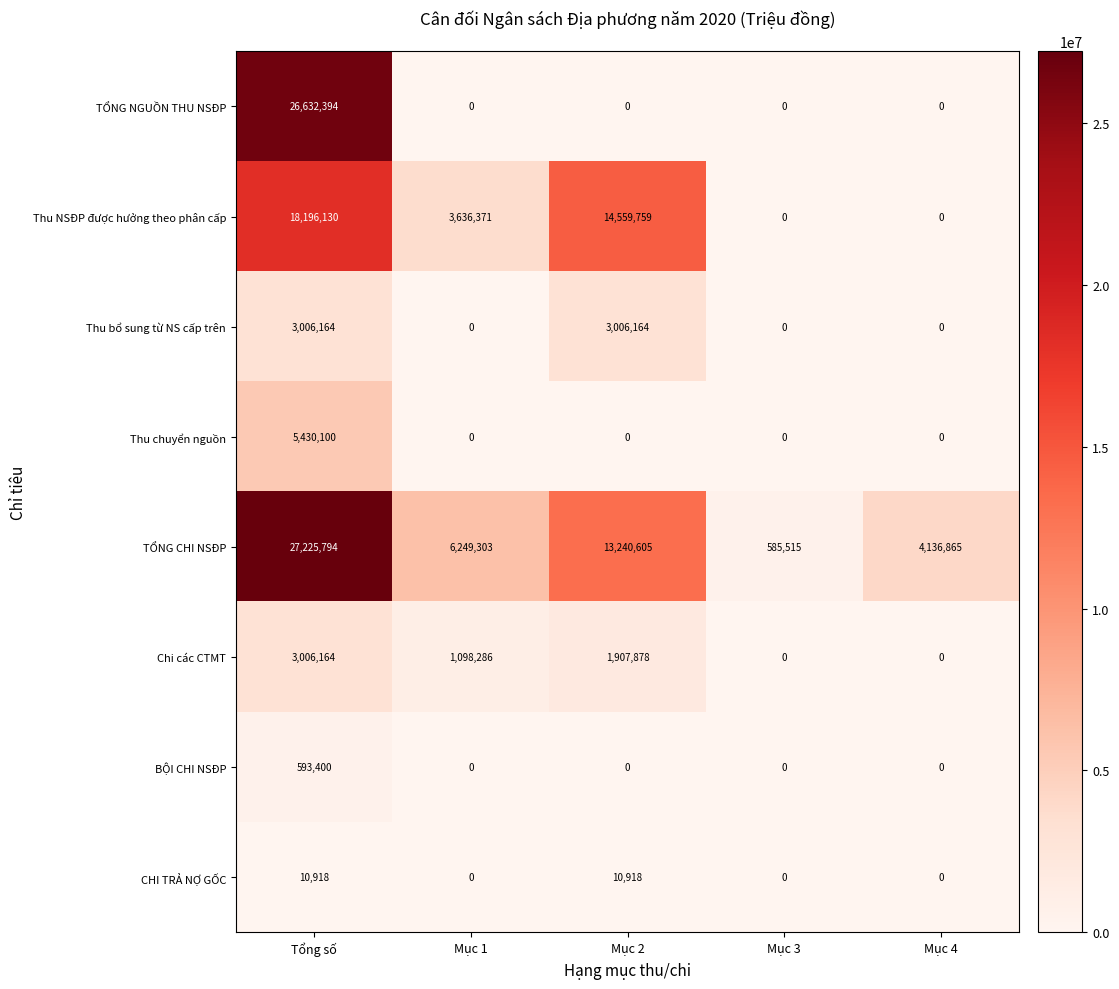

What value does the CHI TRẢ NỢ GỐC series have at Mục 2, to the nearest 100?

10900